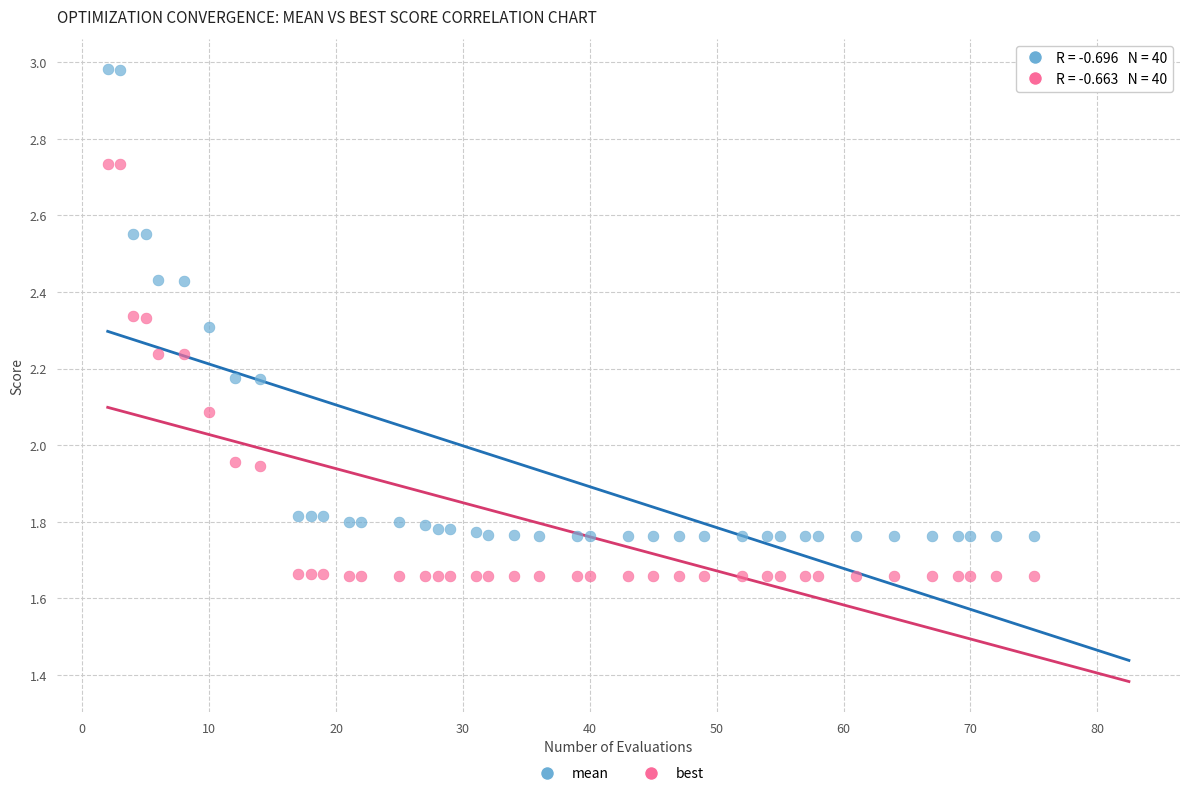

Which series has the widest spread of Y values?

mean